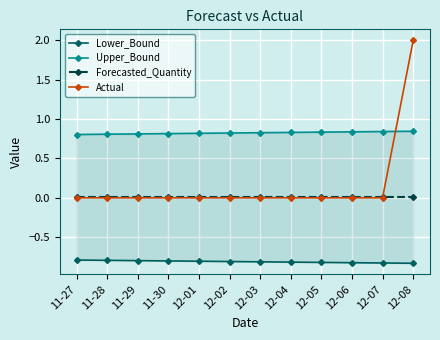

Is it true that Lower_Bound equals -1.4 at 12-07?

False